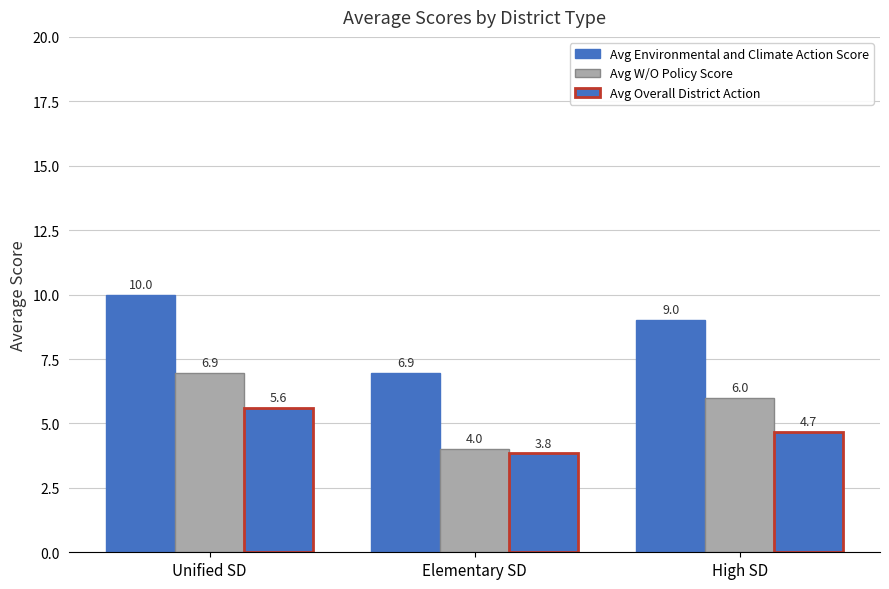

Is it true that Avg Environmental and Climate Action Score equals 9.0 at High SD?

True